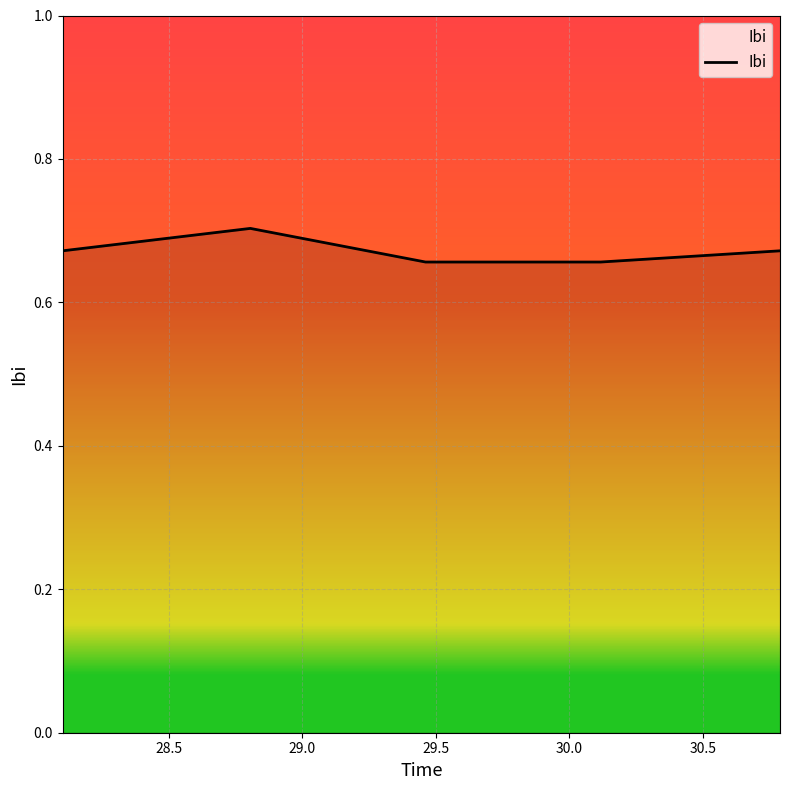

True or false: there are more than 2 points higher than both neighbors.

False